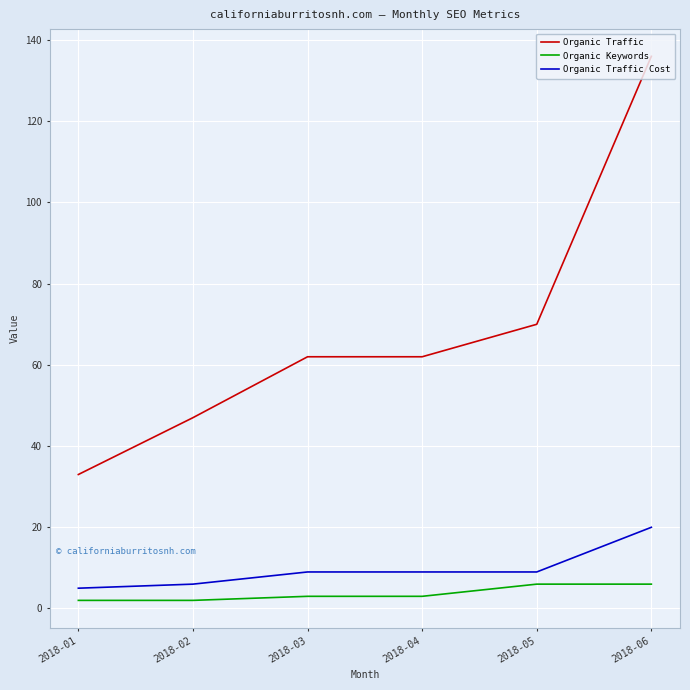

Which series has the widest spread of values?

Organic Traffic